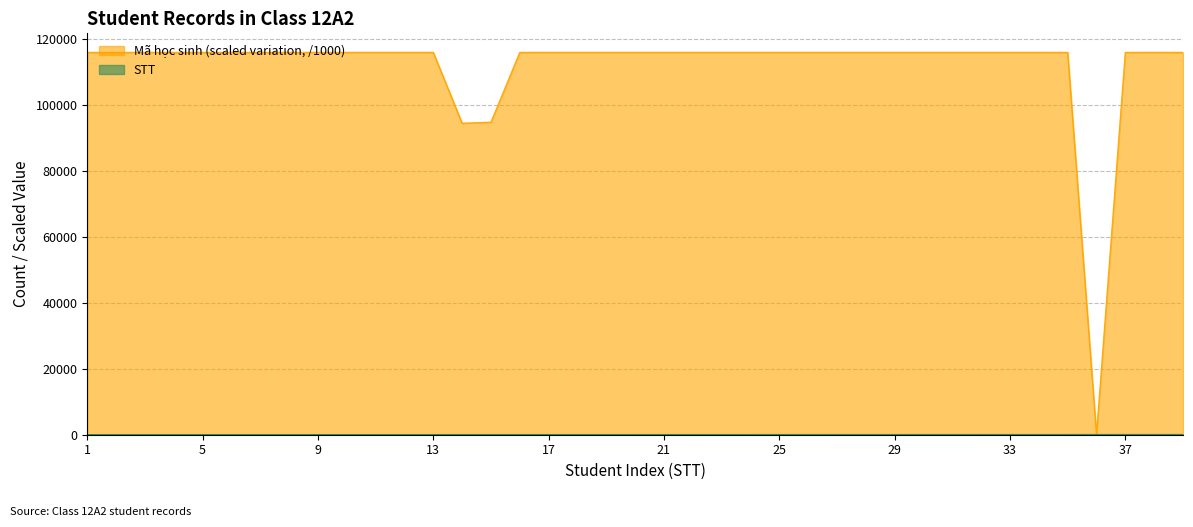

Between which two adjacent categories do STT and Mã học sinh first intersect?

35 and 36